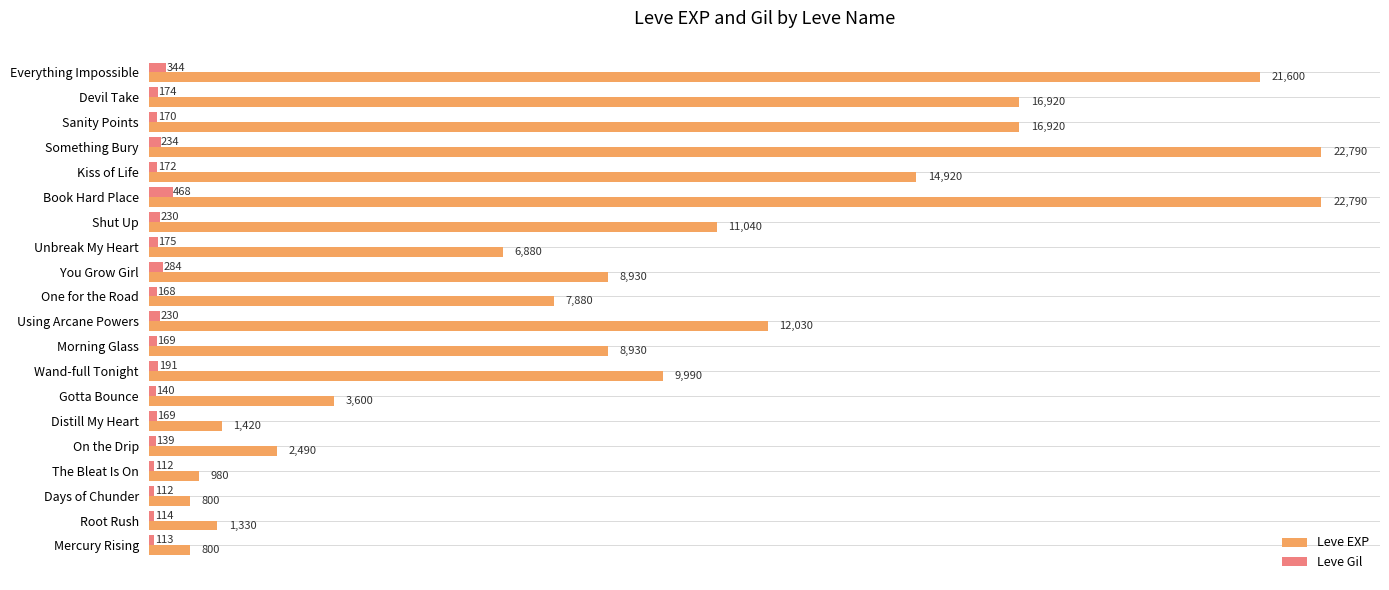

What is the average value of the Leve EXP series?

9652